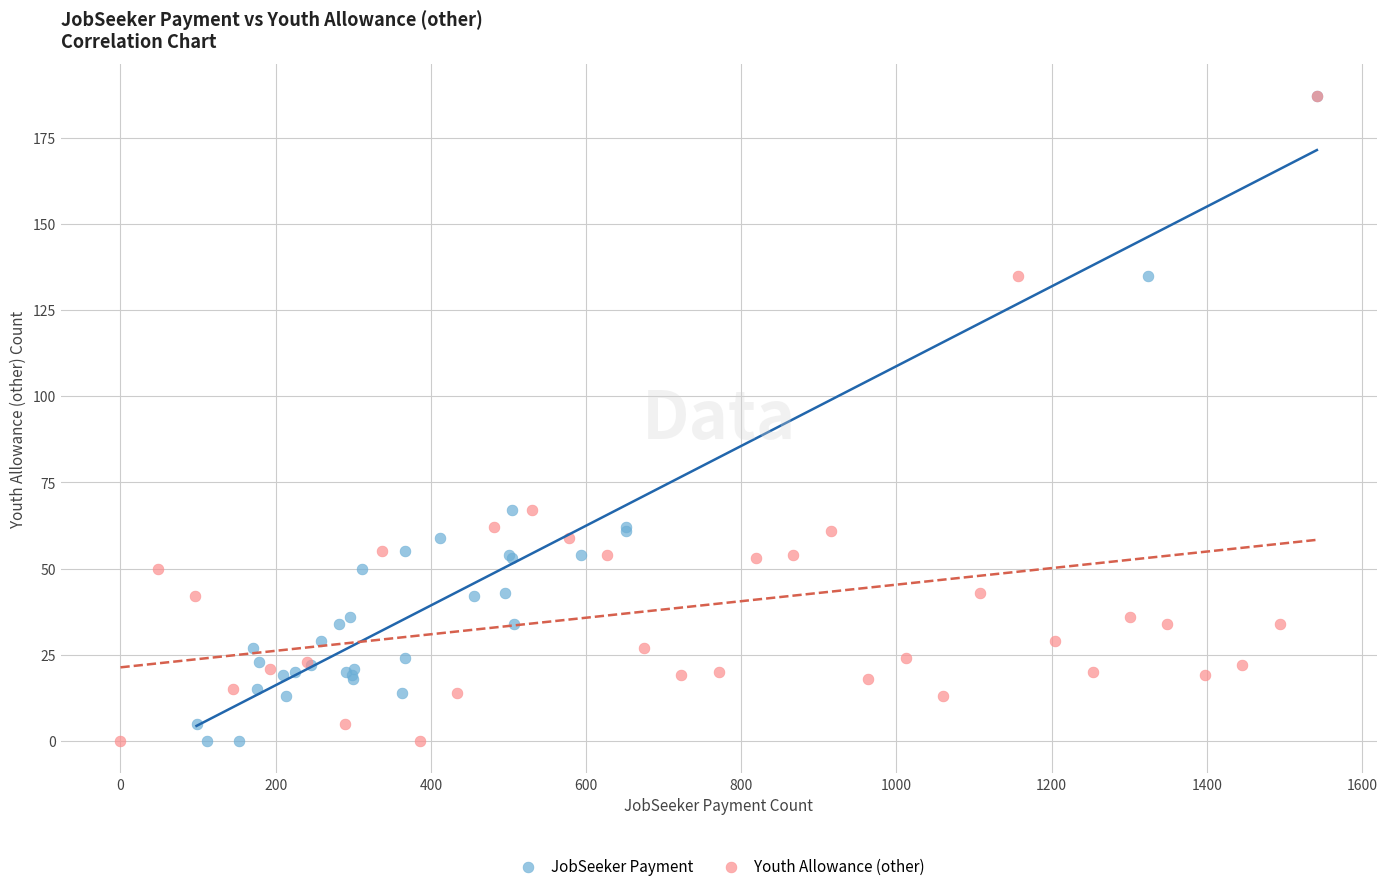

What are all the series names shown in the legend?

JobSeeker Payment, Youth Allowance (other)